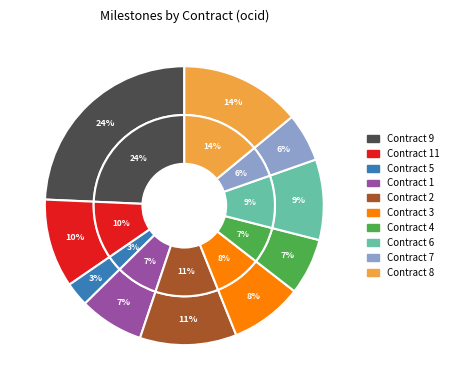

To the nearest percent, what is the average slice percentage?

10%